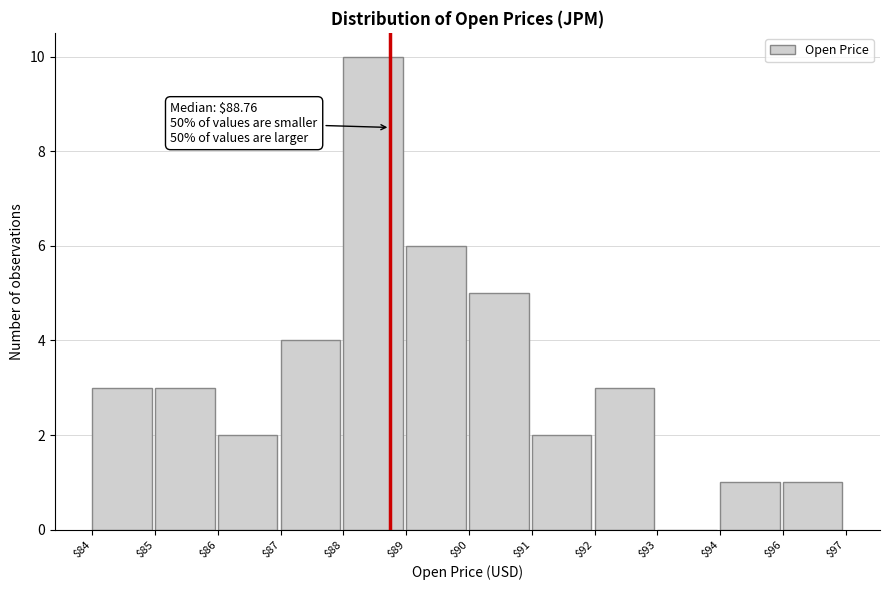

The value at $96 is 2. True or false?

False